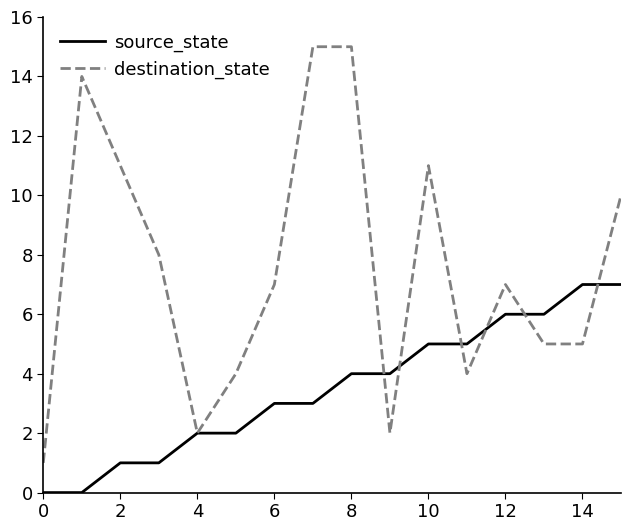

Which series has the largest total across all categories?

destination_state